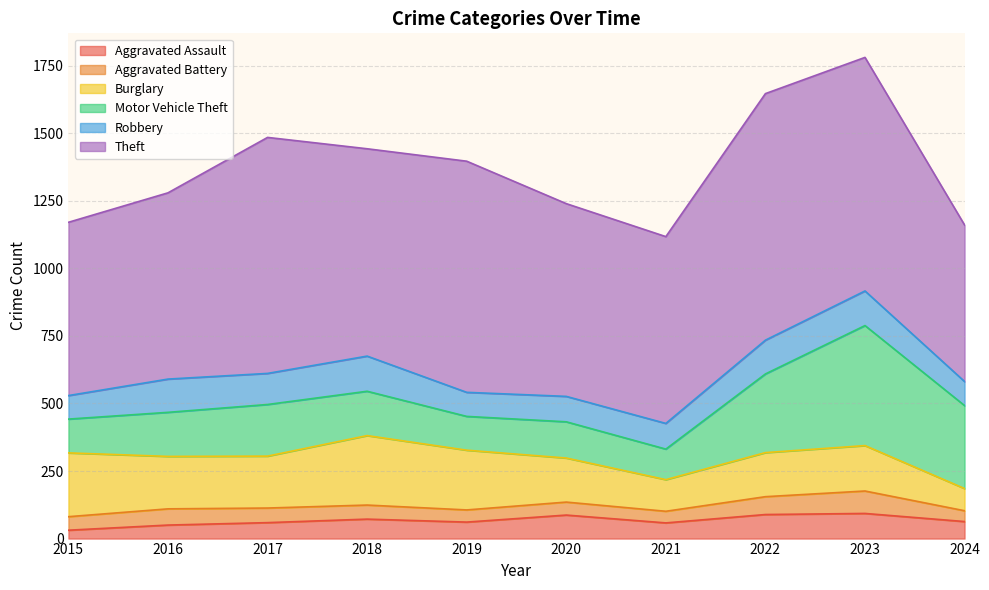

Where does the Theft series first go above 767?

2017